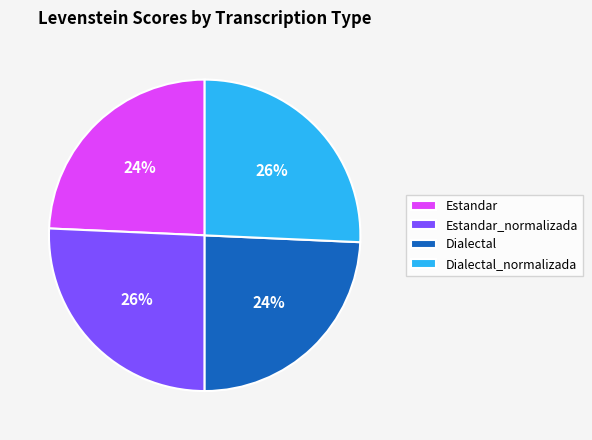

Does any single category account for the majority?

No